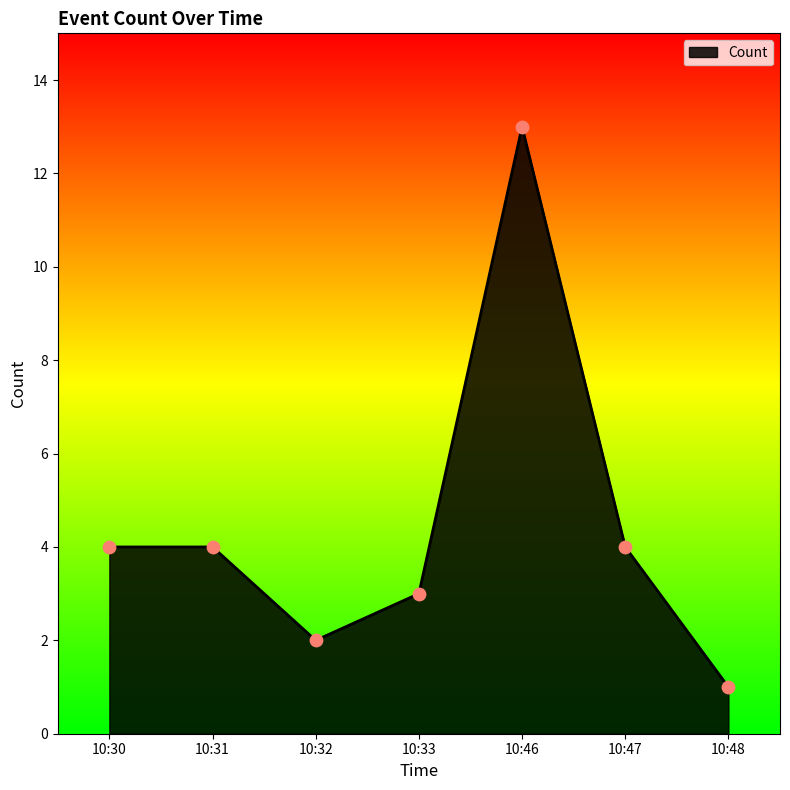

Which has a higher value, 10:48 or 10:33?

10:33